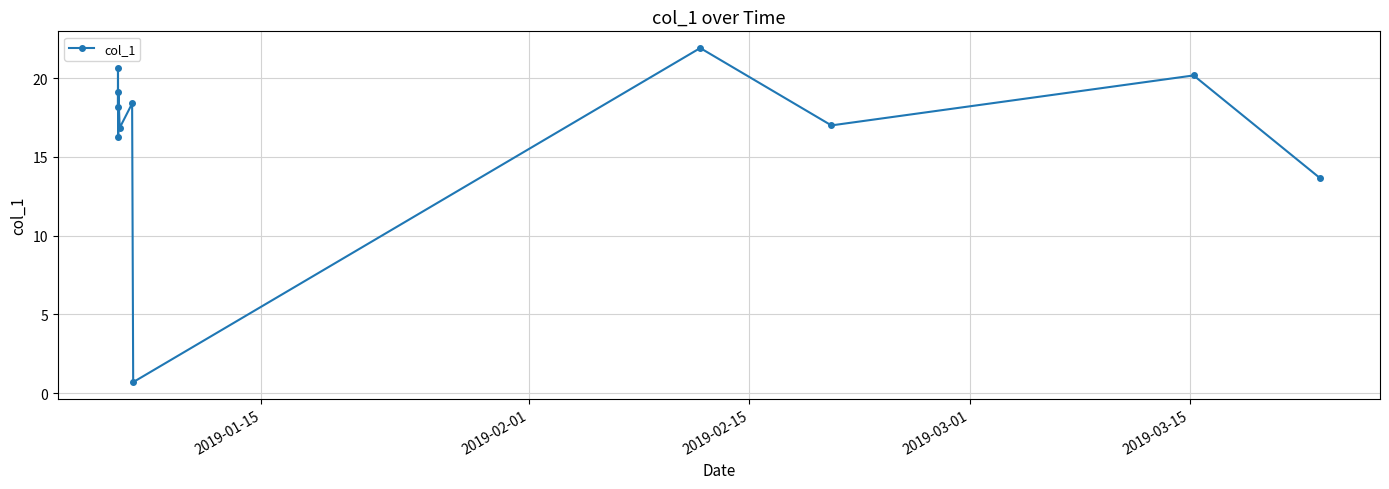

How many interior local valleys (lower than both neighbors) does the data have?

4